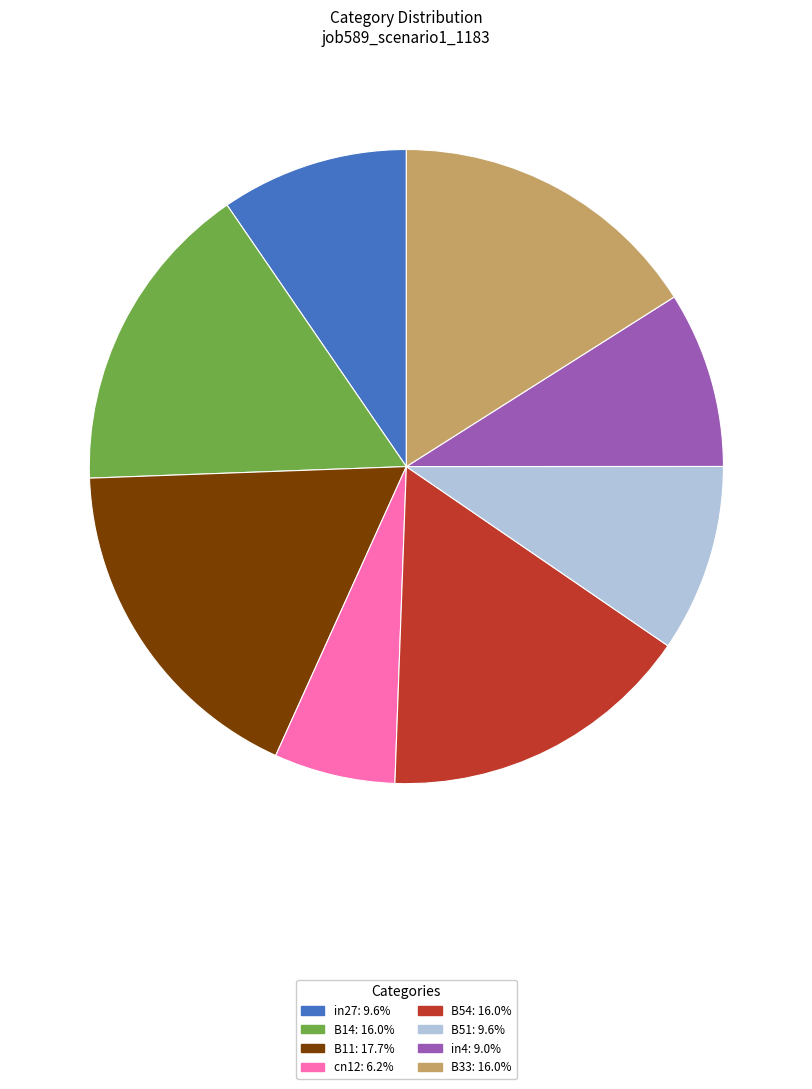

Does any single category account for the majority?

No